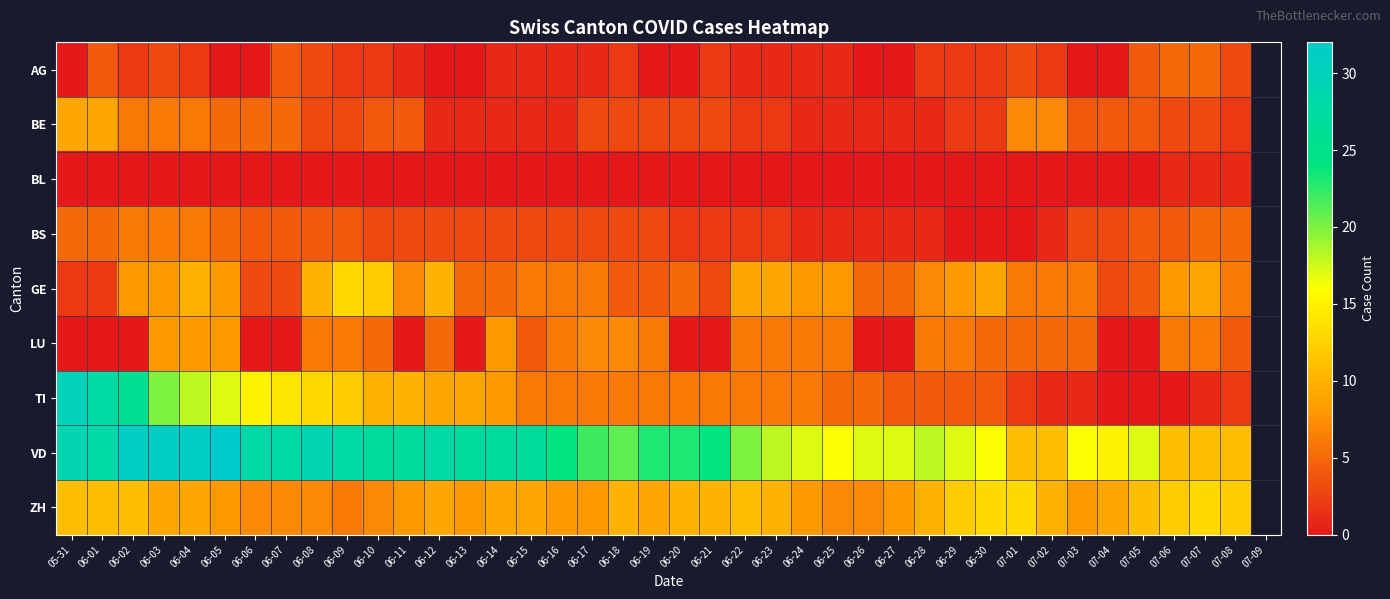

Which category has the lowest value across all series?

05-31